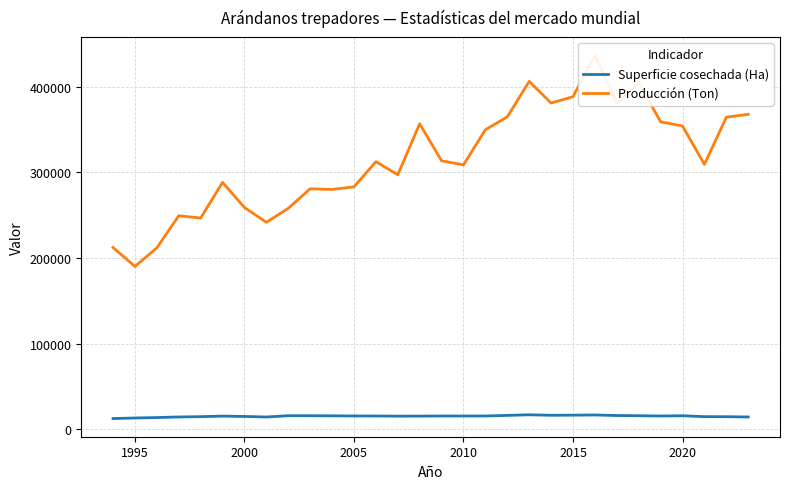

What is the highest value of the Superficie cosechada (Ha) series?

16997